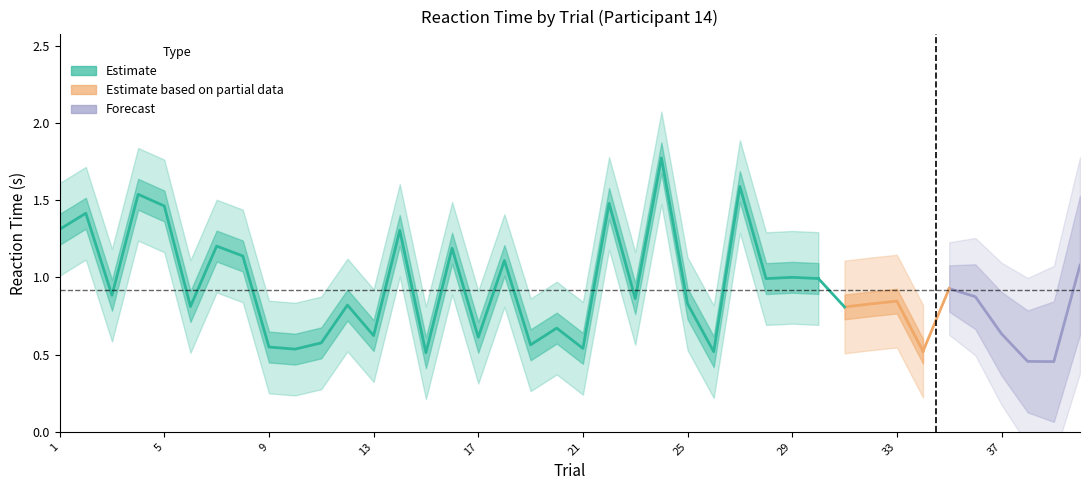

The value of reactionTime at 34 is 0.5. True or false?

True